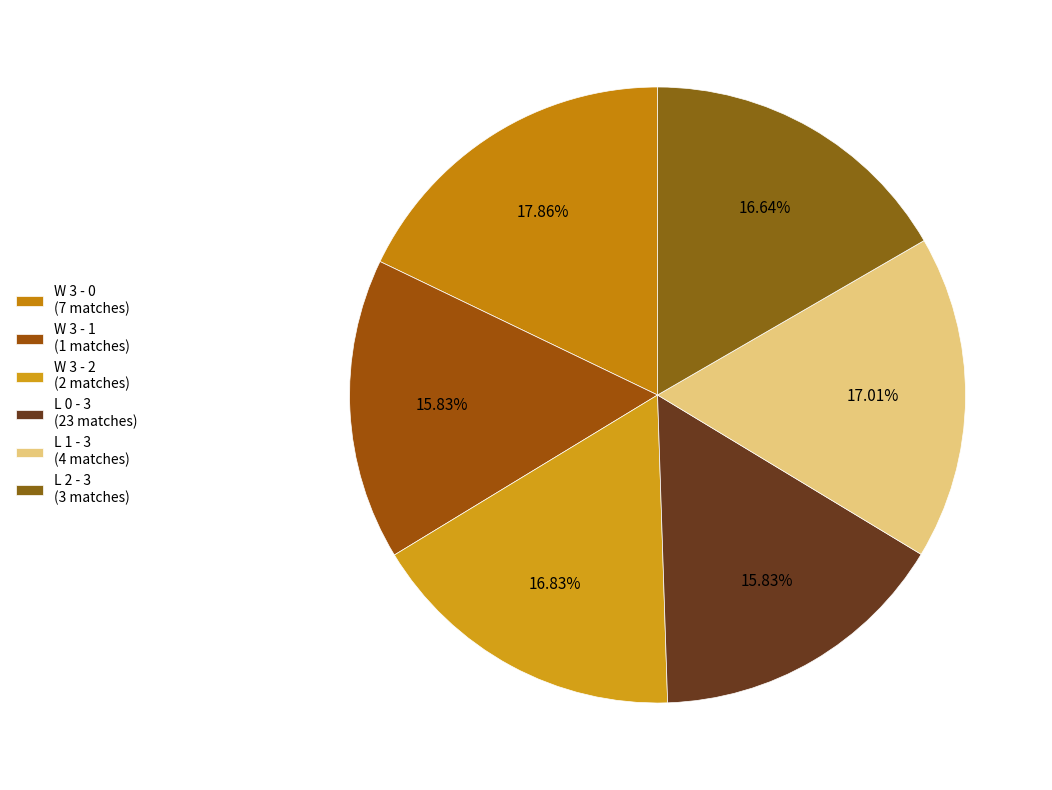

What percentage is the W 3 - 2 slice, to the nearest percent?

17%